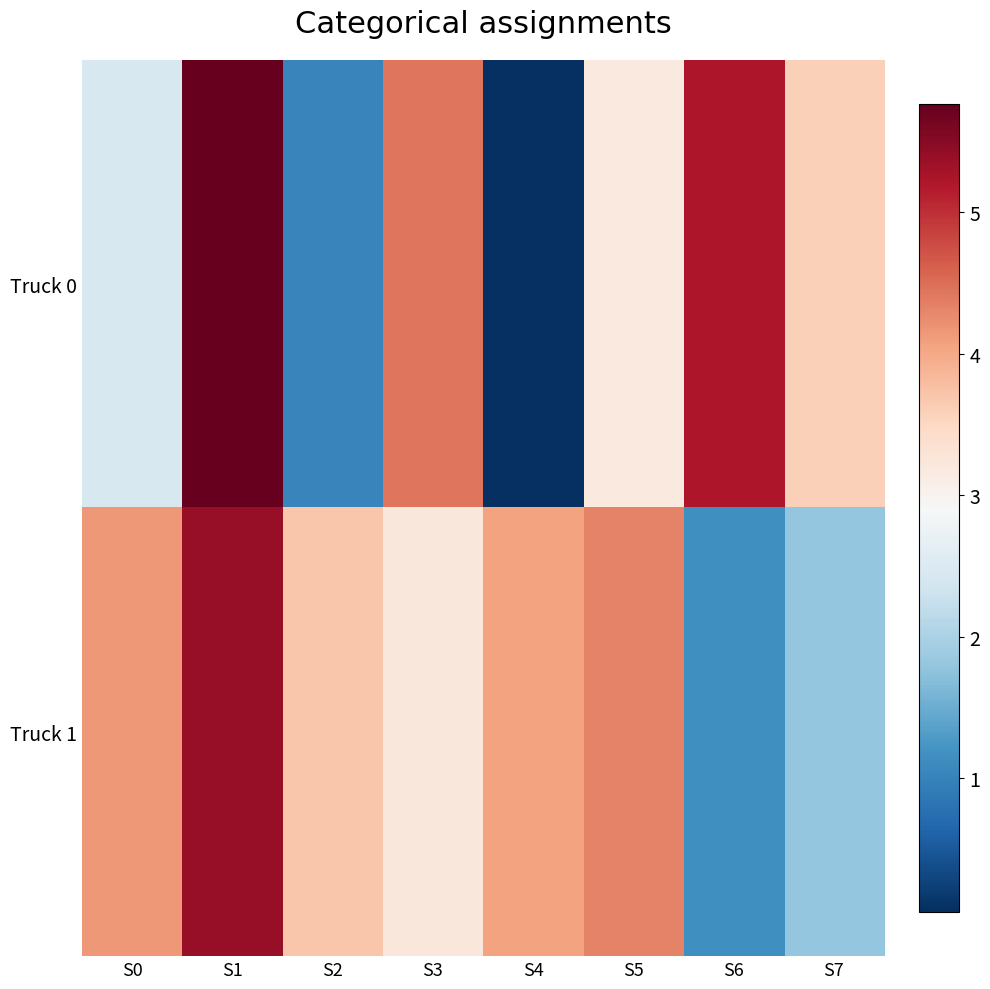

Which category has the lowest value across all series?

S4